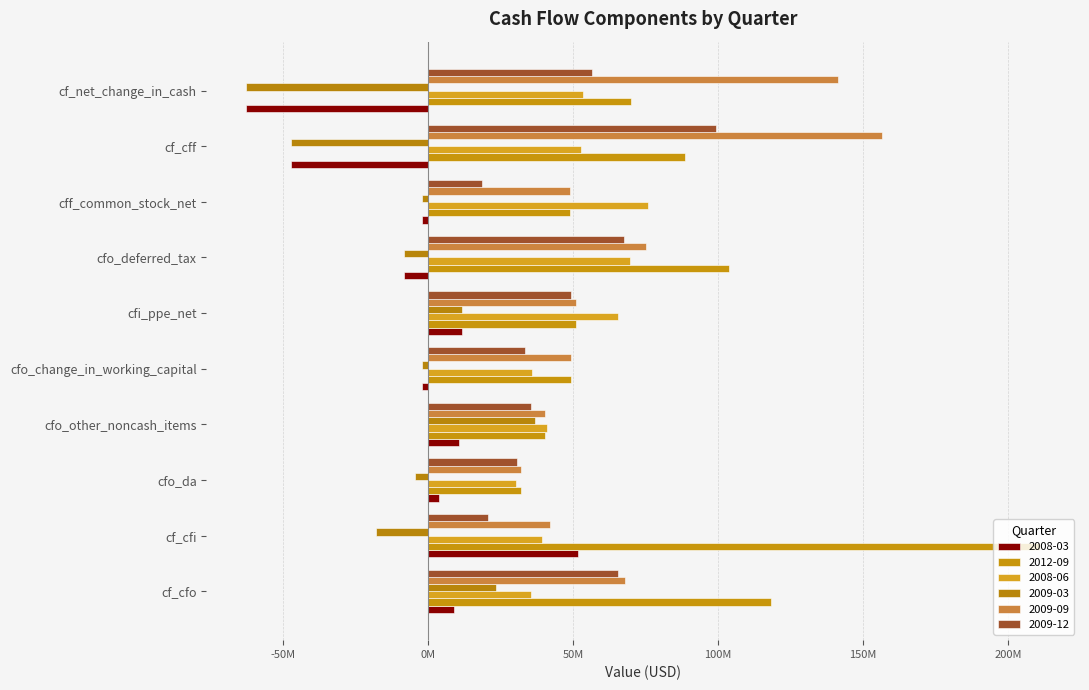

What value does the 2009-03 series have at cf_cfo, to the nearest 10?

23240000